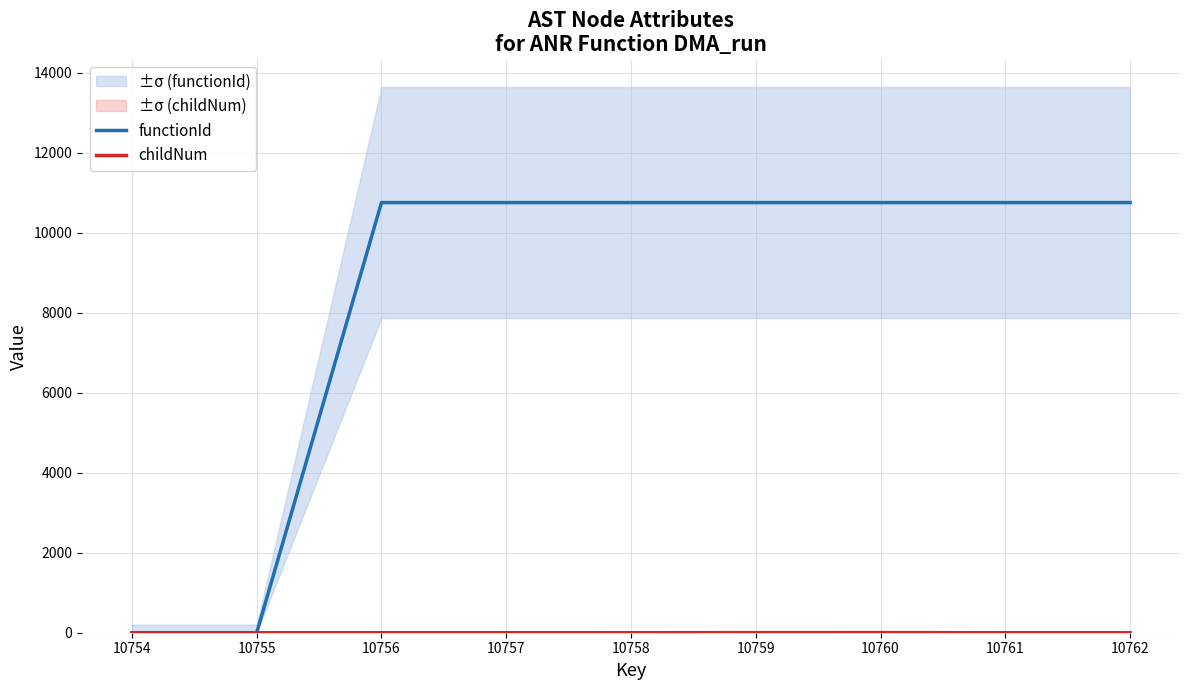

Is it true that childNum equals 0 at 10762?

True